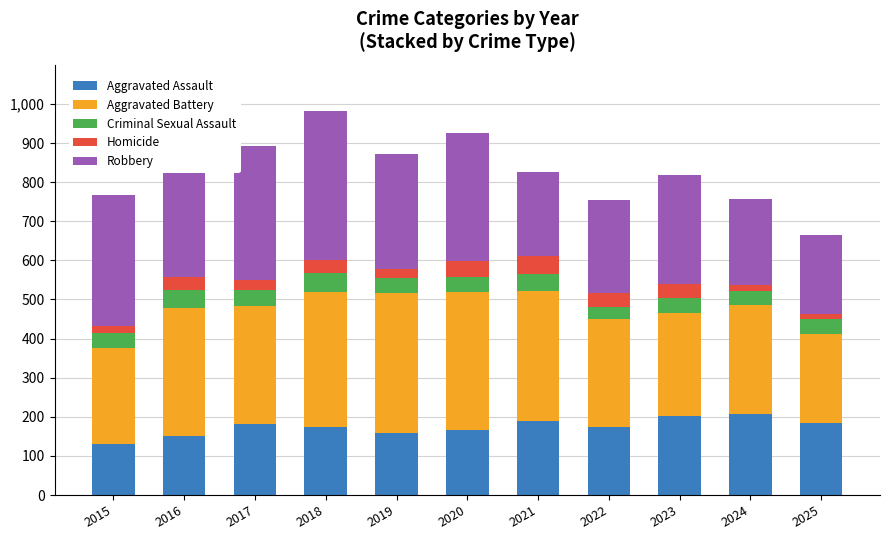

Count the number of data series in this chart.

5